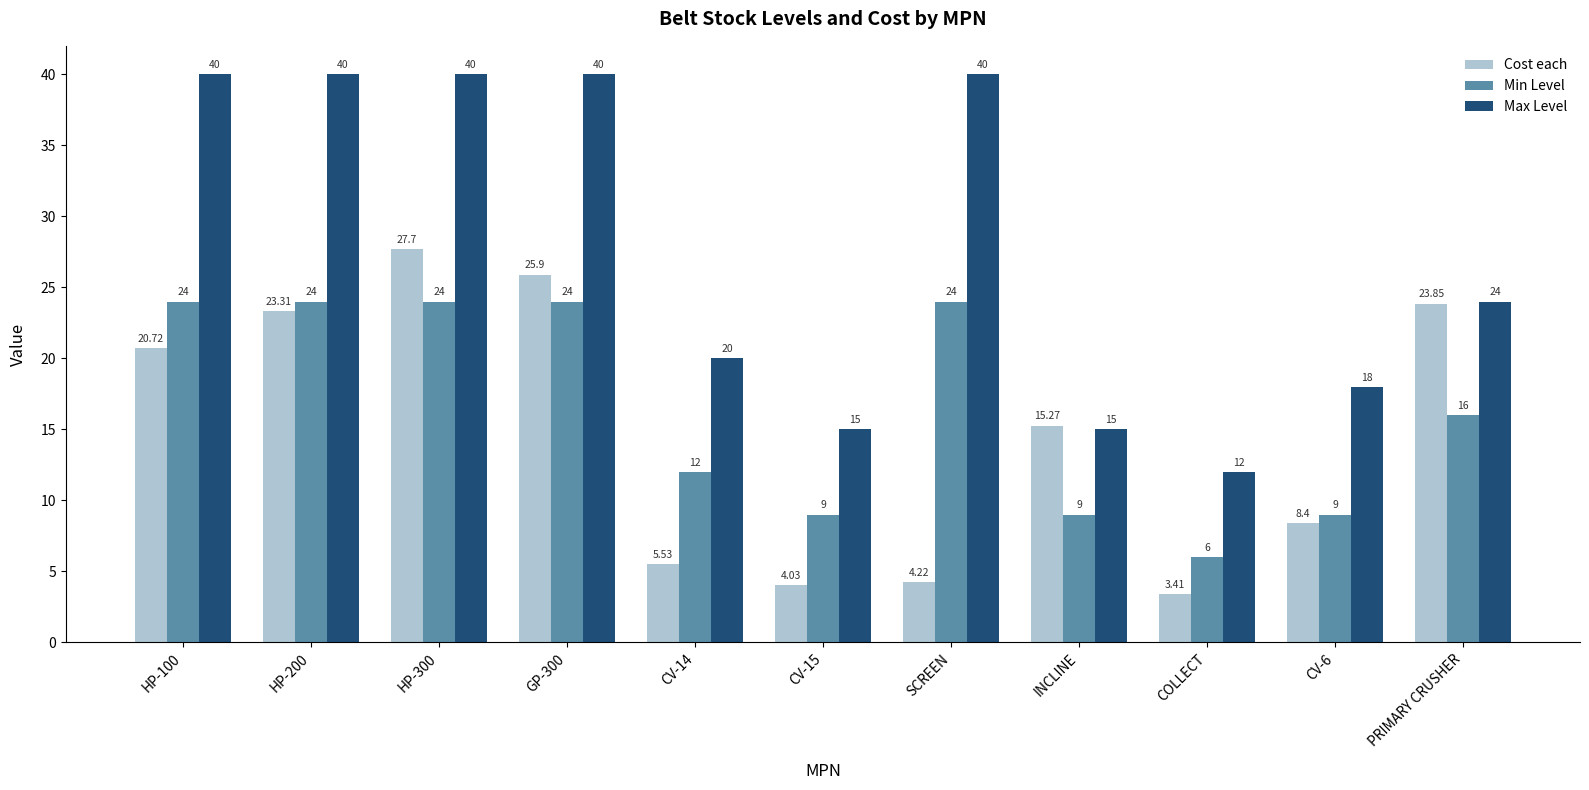

What is the label of the 11th bar from the right?

HP-100